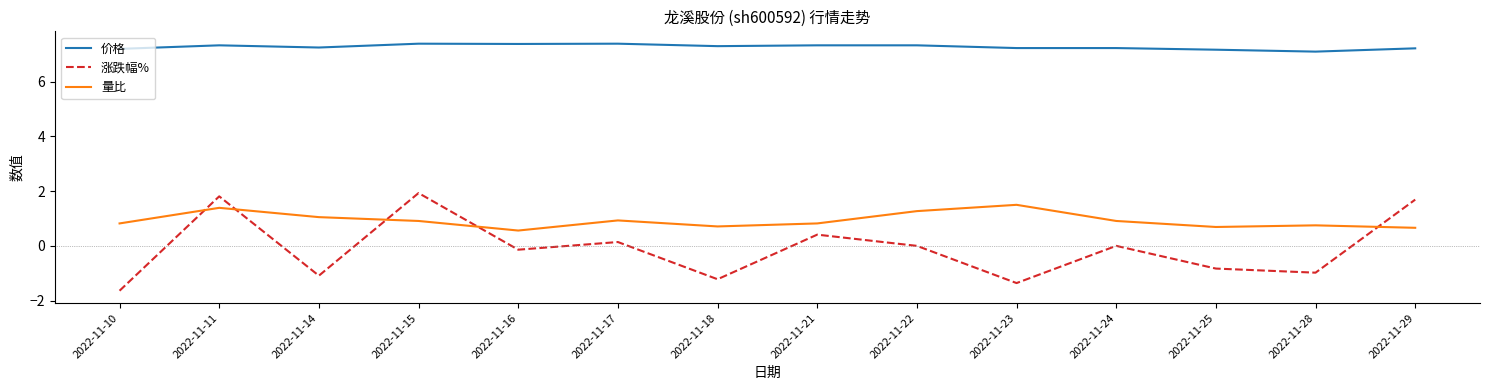

List the series in order of their peak value, highest first.

价格, 涨跌幅%, 量比